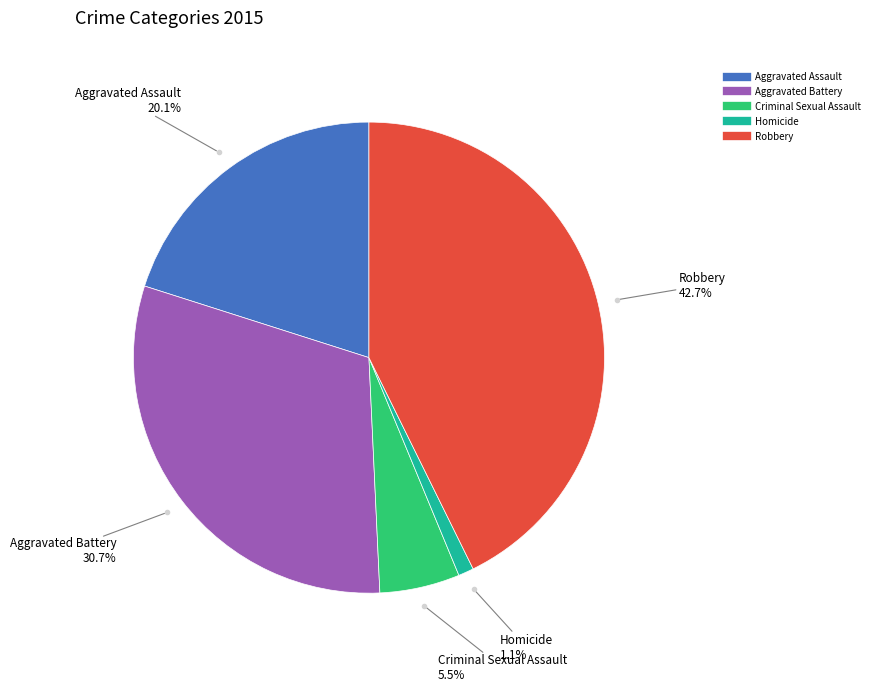

Rank the categories by value from highest to lowest.

Robbery, Aggravated Battery, Aggravated Assault, Criminal Sexual Assault, Homicide